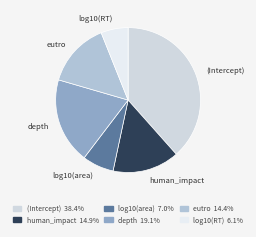

Which slice is the smallest?

log10(RT)